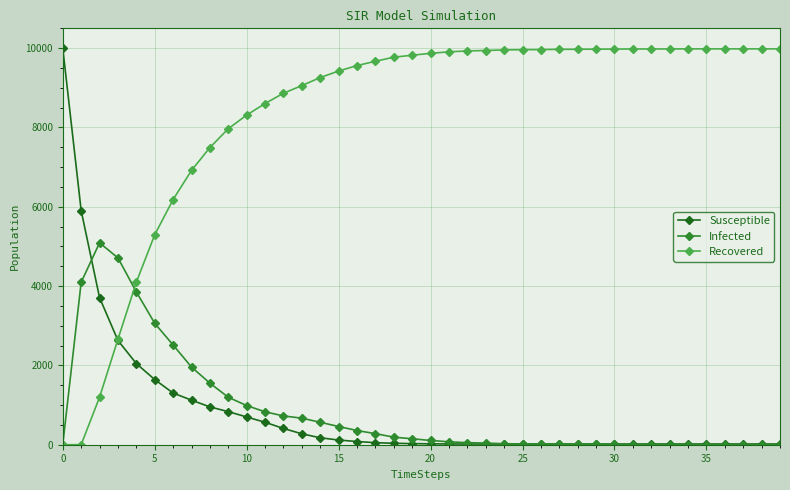

What is the average value of the Susceptible series?

824